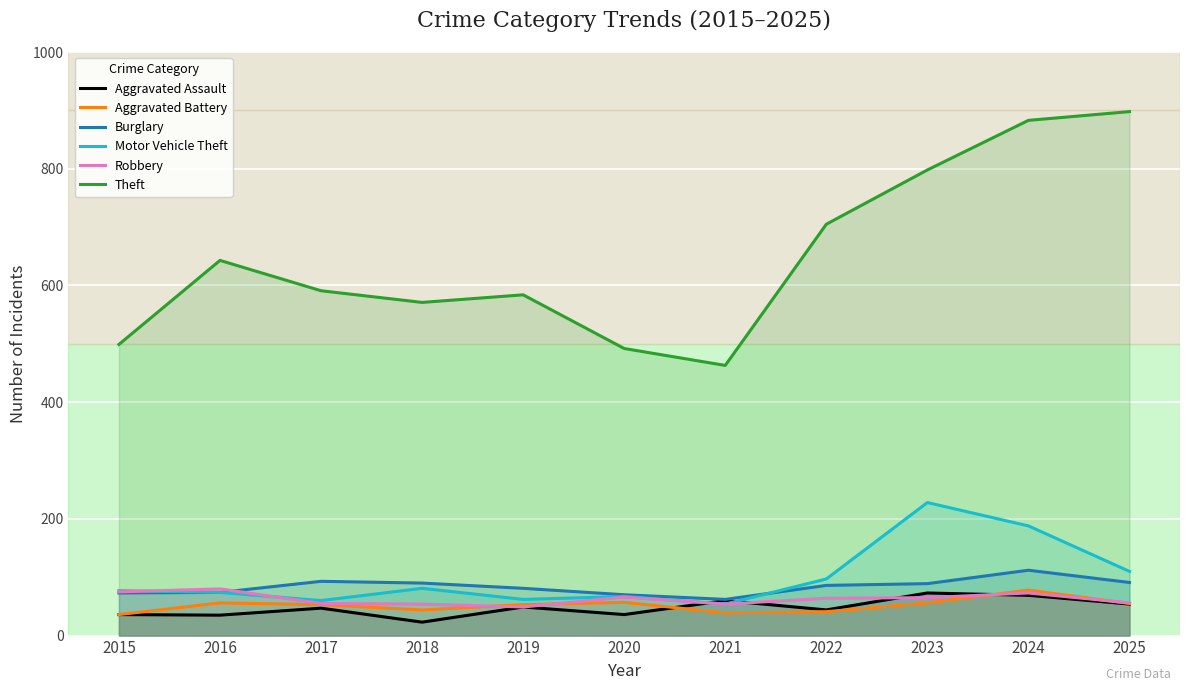

Which has a higher value, 2023 or 2024?

2023